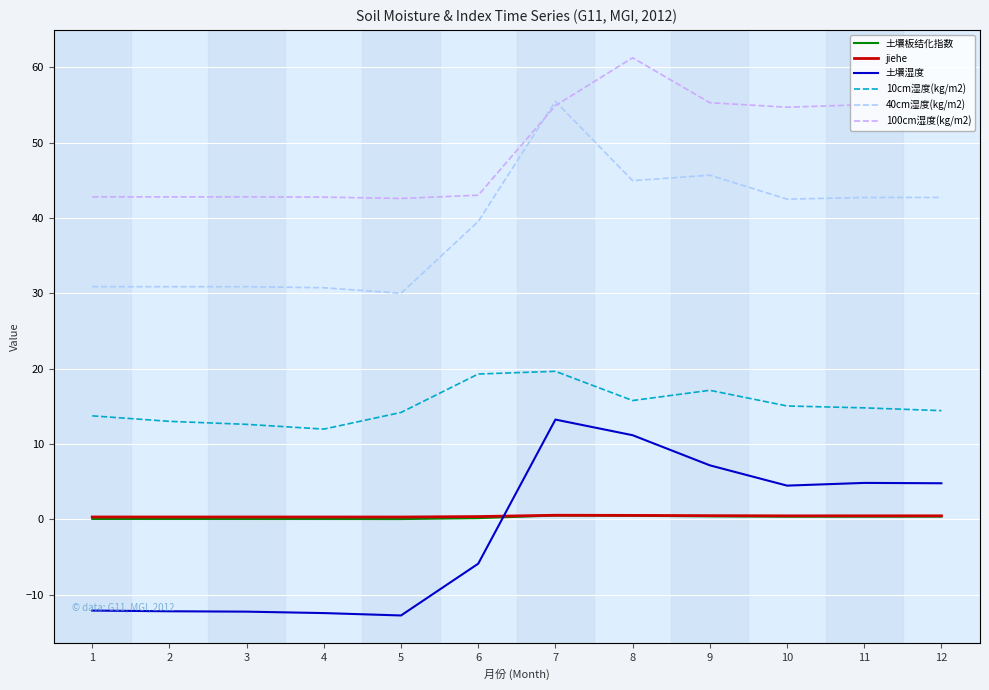

True or false: 40cm湿度(kg/m2) has a value of 68.5 at 6.

False